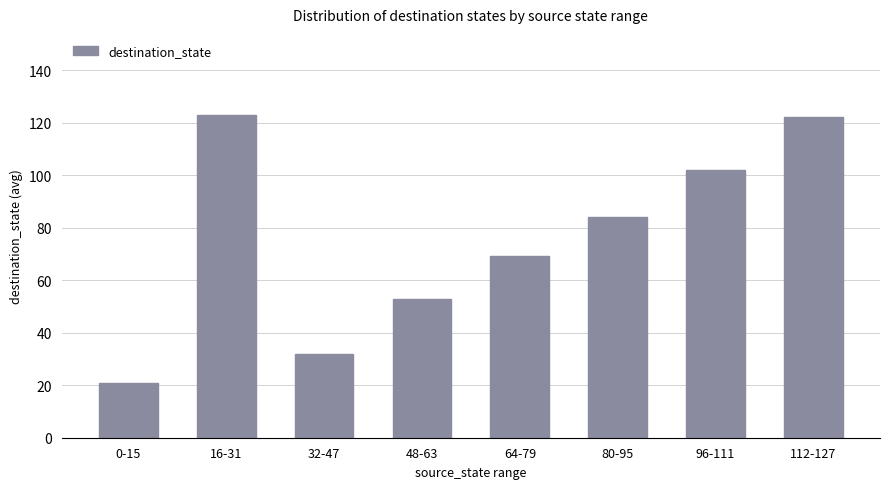

What is the value of the 1st bar from the left?

21